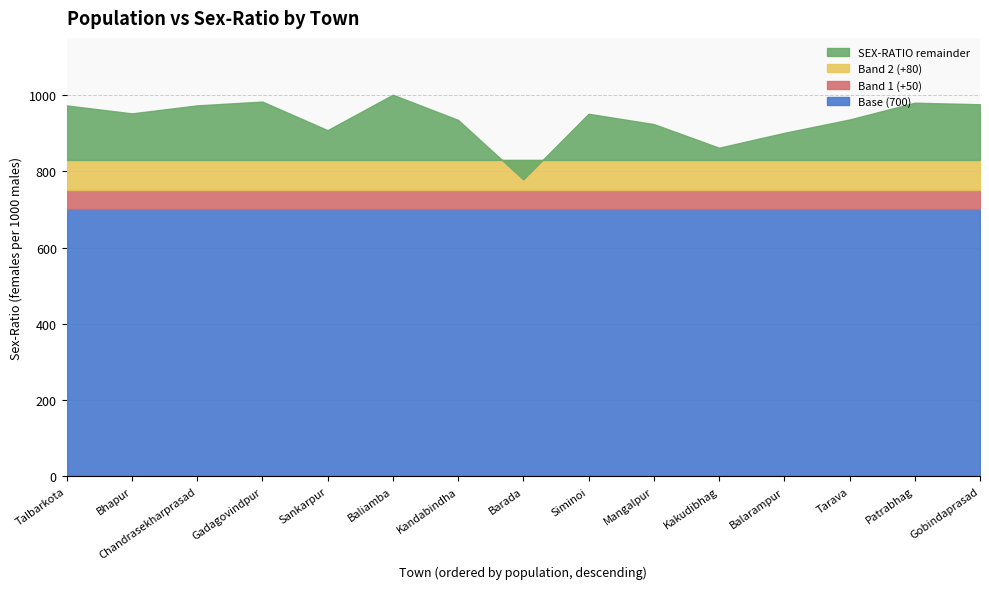

What is the label of the 10th point from the left?

Mangalpur